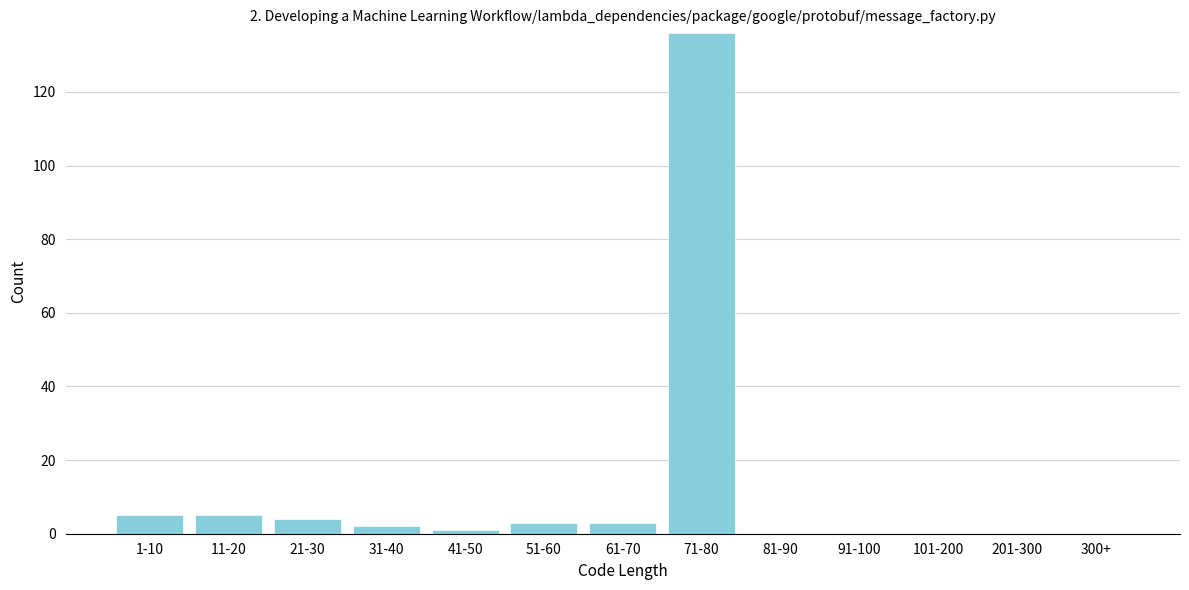

Reading left to right, list all the values displayed in this chart.

1-10=5	11-20=5	21-30=4	31-40=2	41-50=1	51-60=3	61-70=3	71-80=136	81-90=0	91-100=0	101-200=0	201-300=0	300+=0